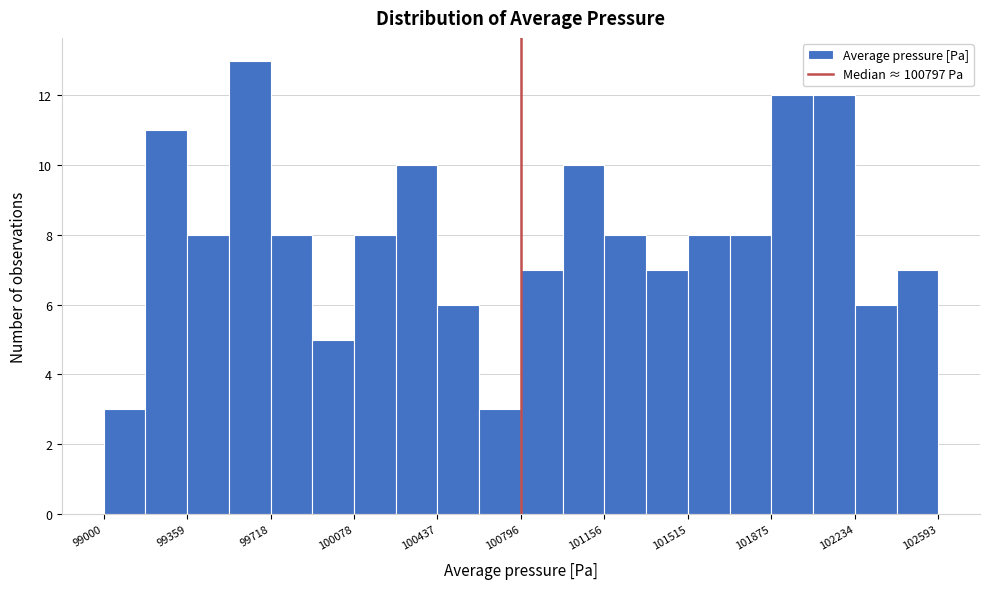

Around what value on the x-axis is the tallest bar? Give the approximate position of its centre, as read against the axis.

99650